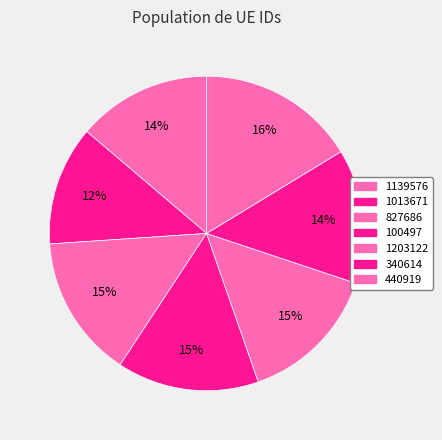

Which category has the biggest portion of the pie?

440919